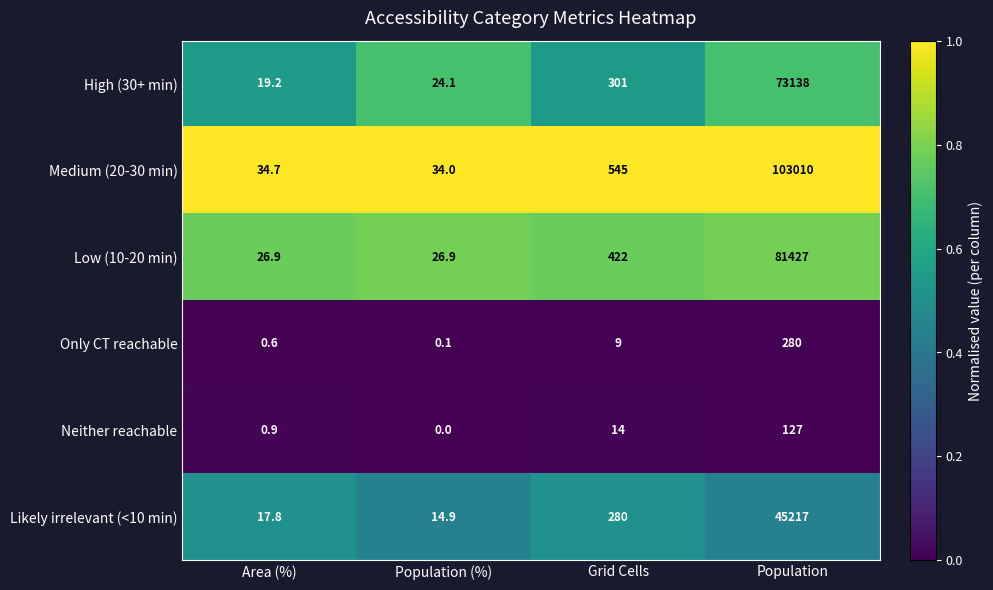

Reading right to left, what are all the values shown in this chart?

High (30+ min): 73138.0	301.0	24.1	19.2
Medium (20-30 min): 103010.0	545.0	34.0	34.7
Low (10-20 min): 81427.0	422.0	26.9	26.9
Only CT reachable: 280.0	9.0	0.1	0.6
Neither reachable: 127.0	14.0	0.0	0.9
Likely irrelevant (<10 min): 45217.0	280.0	14.9	17.8